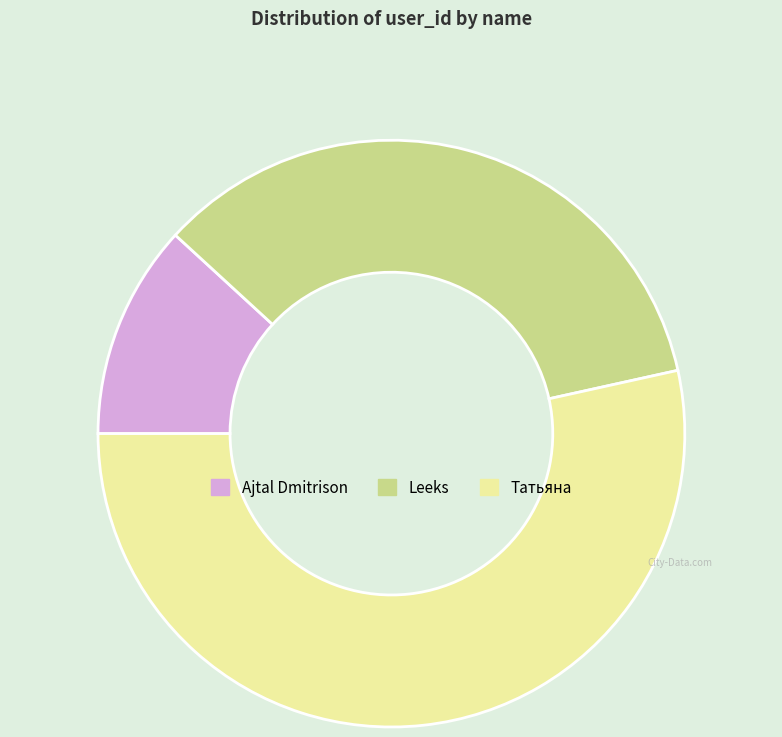

Which slice is the largest?

Татьяна